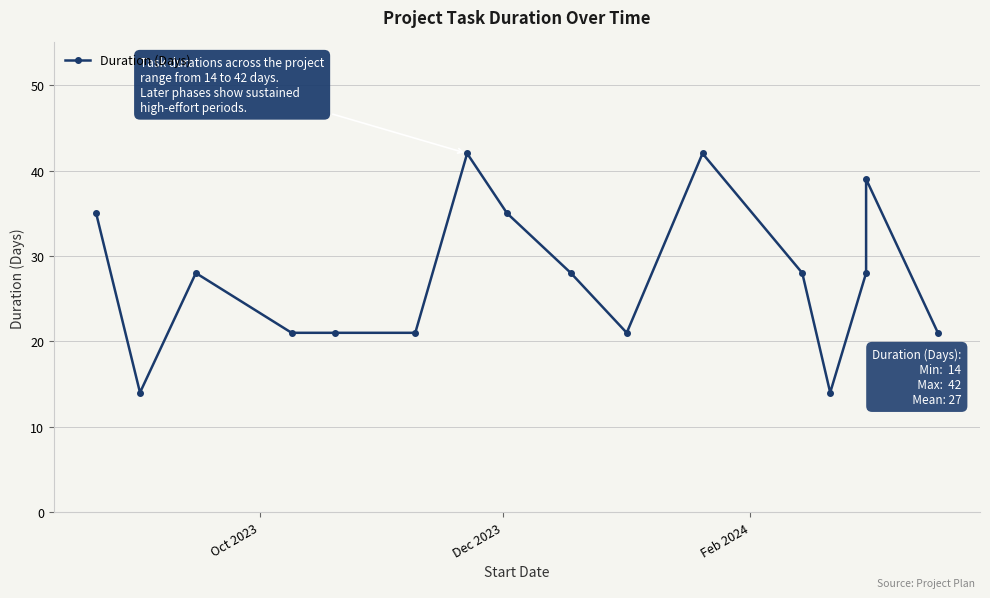

How many interior local peaks (higher than both neighbors) does the data have?

4